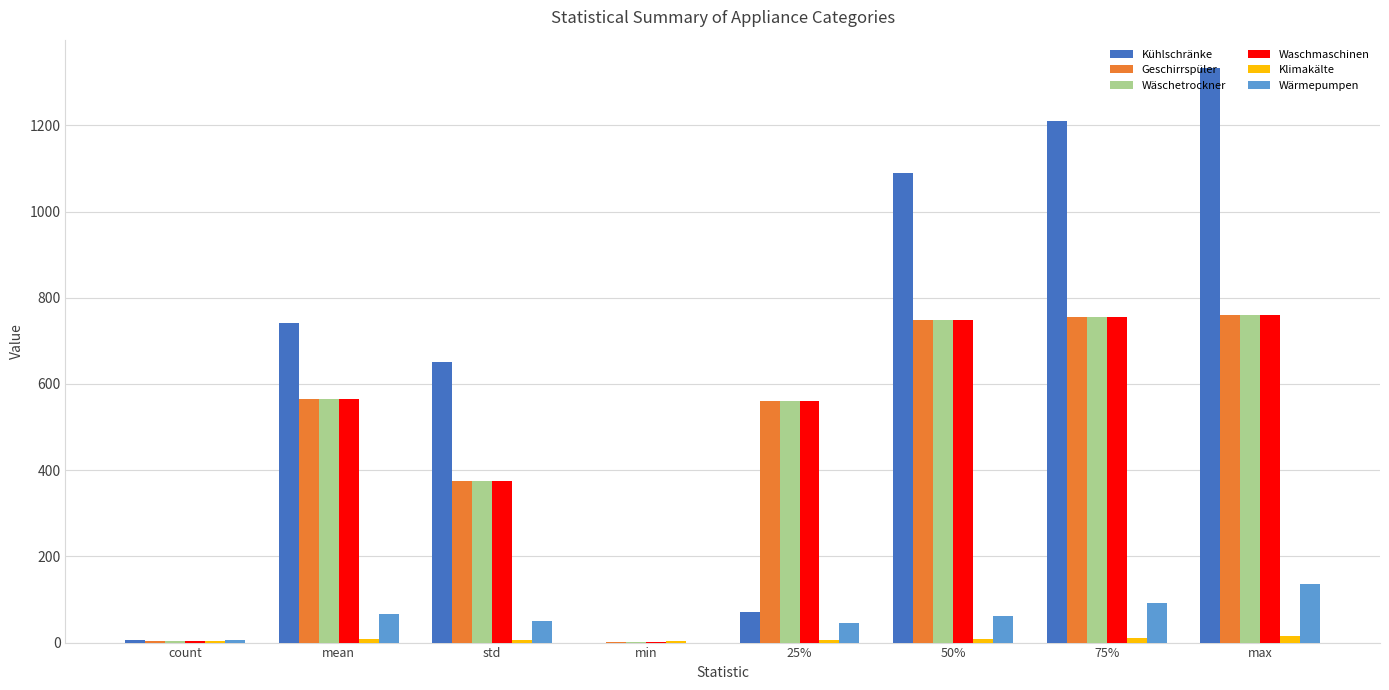

Which series changed the most between count and max?

Kühlschränke